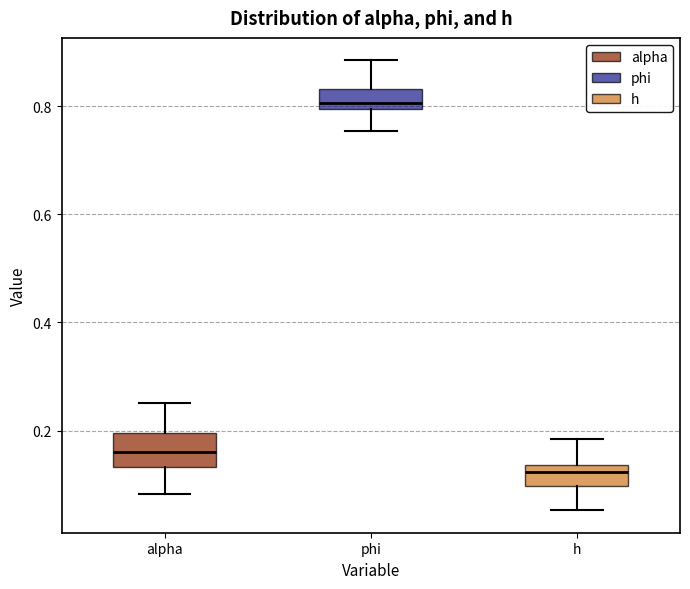

Reading left to right, transcribe this box plot: for each box, give where its median line is, the range the box spans, and where its two whiskers end, as read against the y-axis. The values are not printed on the chart, so give them approximately, as read against the axis.

alpha: median 0.16, box 0.14 to 0.20, whiskers 0.08 to 0.26
phi: median 0.80 (just above the box's lower edge), box 0.80 to 0.84, whiskers 0.76 to 0.88
h: median 0.12, box 0.10 to 0.14, whiskers 0.06 to 0.18